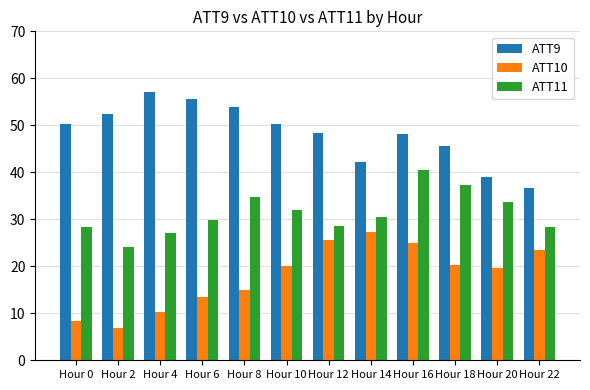

Read the ATT11 value at Hour 22.

28.3